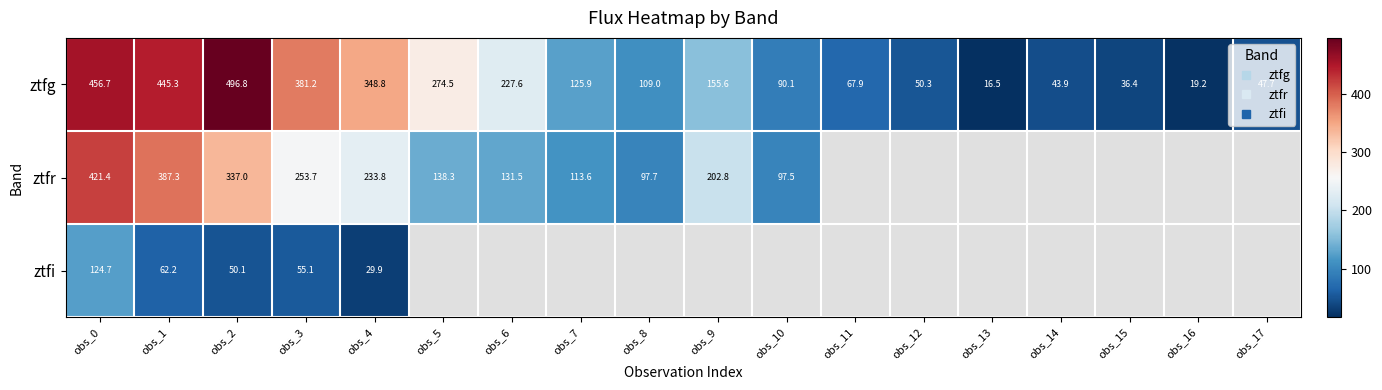

How many data points in ztfg are above 125?

9